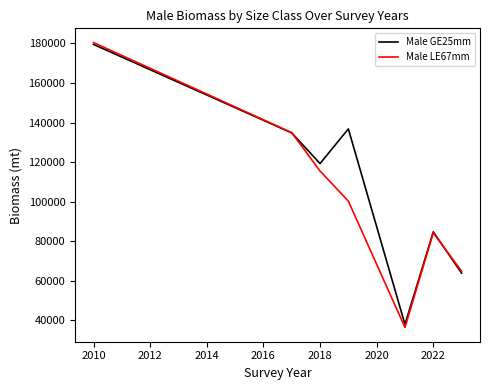

Which series has the widest spread of values?

Male LE67mm